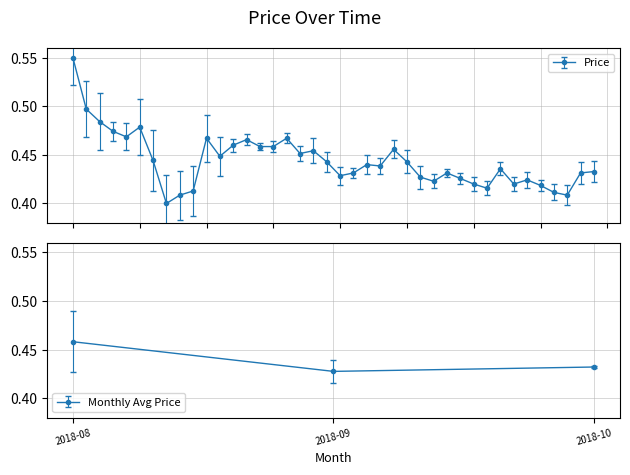

What is the label of the 6th point from the right?

2018-09-20